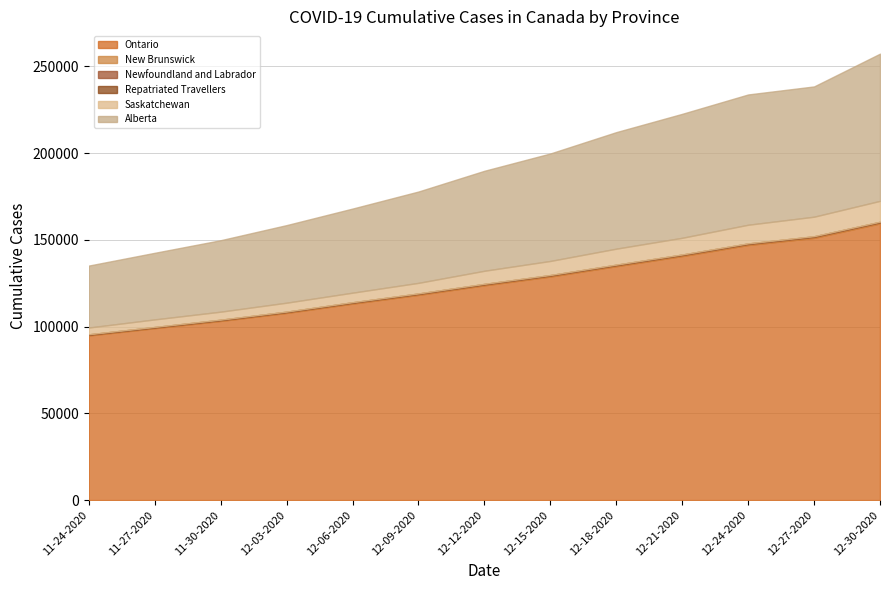

Reading right to left, transcribe all the data shown in this chart.

Ontario: 159433	151106	146991	140616	134781	128820	123761	118253	113214	107858	103249	99074	94861
New Brunswick: 560	549	534	521	512	503	475	461	445	402	374	356	350
Newfoundland and Labrador: 365	359	356	347	341	335	331	329	317	307	298	296	295
Repatriated Travellers: 13	13	13	13	13	13	13	13	13	13	13	13	13
Saskatchewan: 12057	11275	10775	9649	9234	8130	7566	6121	5530	5173	4638	4384	3919
Alberta: 84827	75070	75070	71434	67159	61934	57613	52636	48467	44705	41182	38369	35695